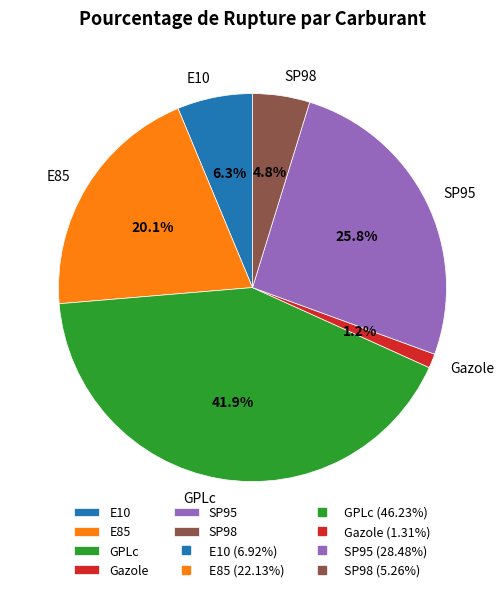

What percentage is NOT represented by E10?

93.7%